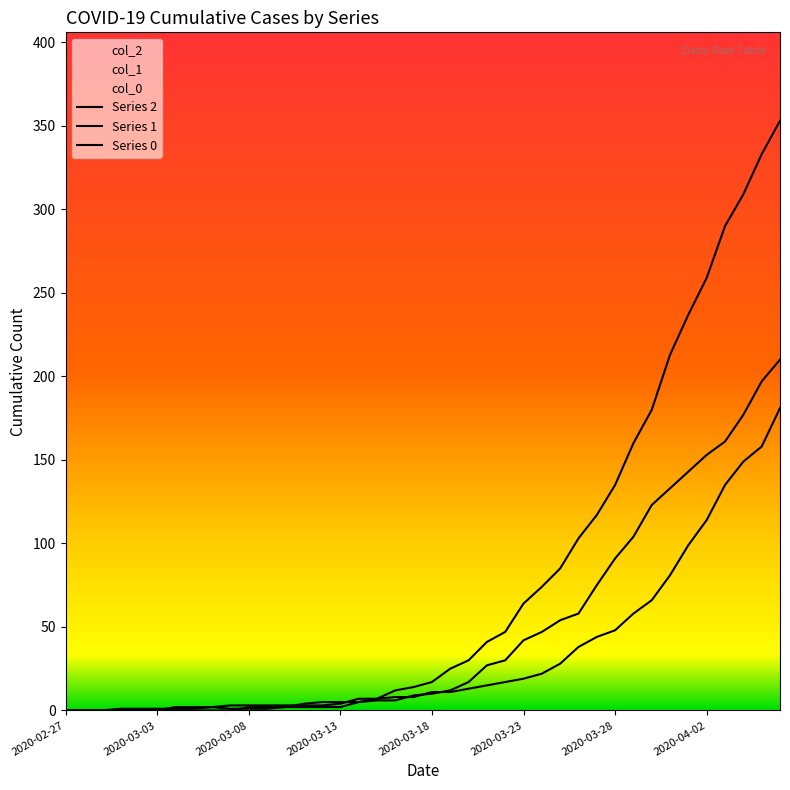

List the series in order of their overall mean, lowest first.

col_1, col_2, col_0